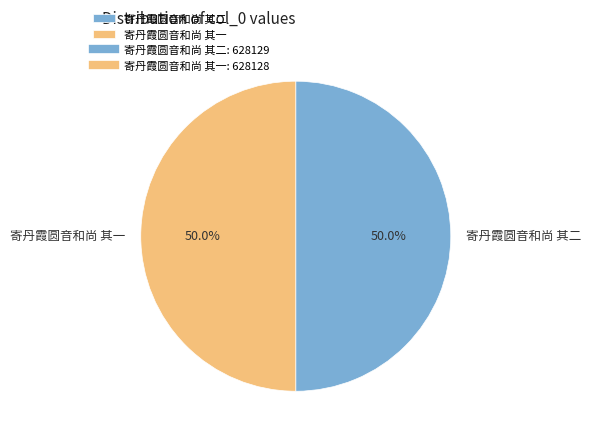

To the nearest percent, what is the combined percentage of 寄丹霞圆音和尚 其一 and 寄丹霞圆音和尚 其二?

100%